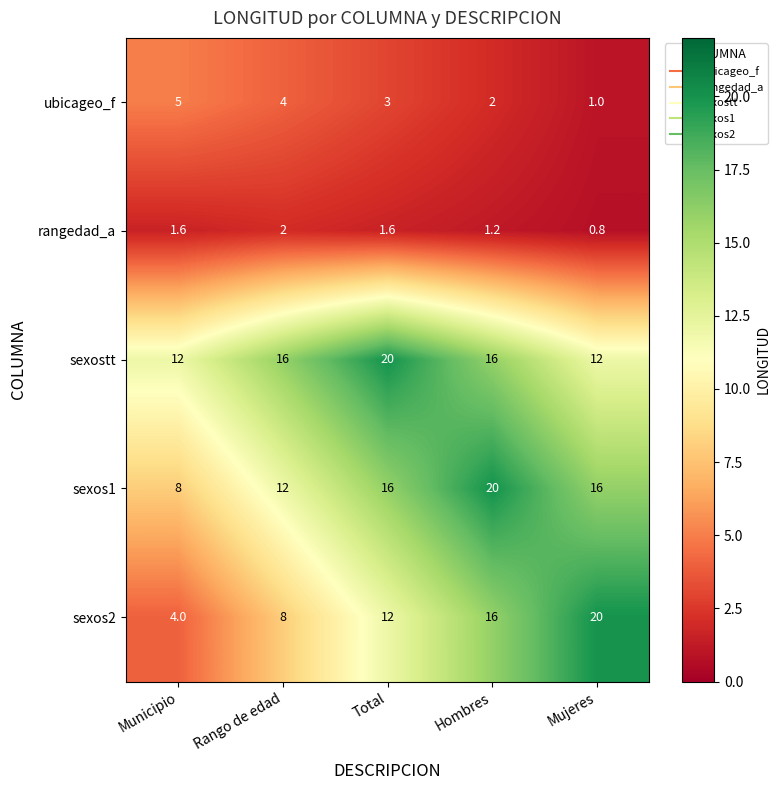

At which label does rangedad_a first exceed 1?

Municipio